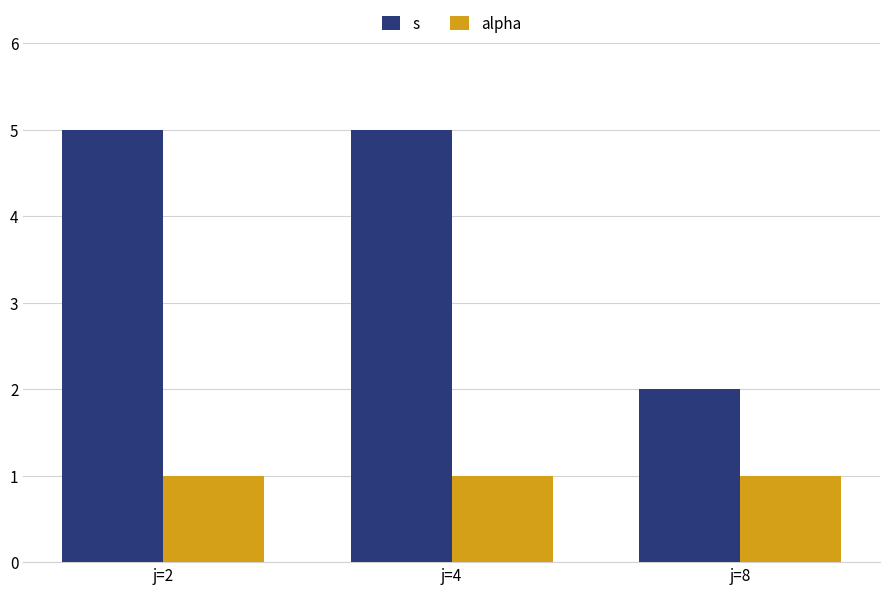

Rank the series by their average value, from highest to lowest.

s, alpha